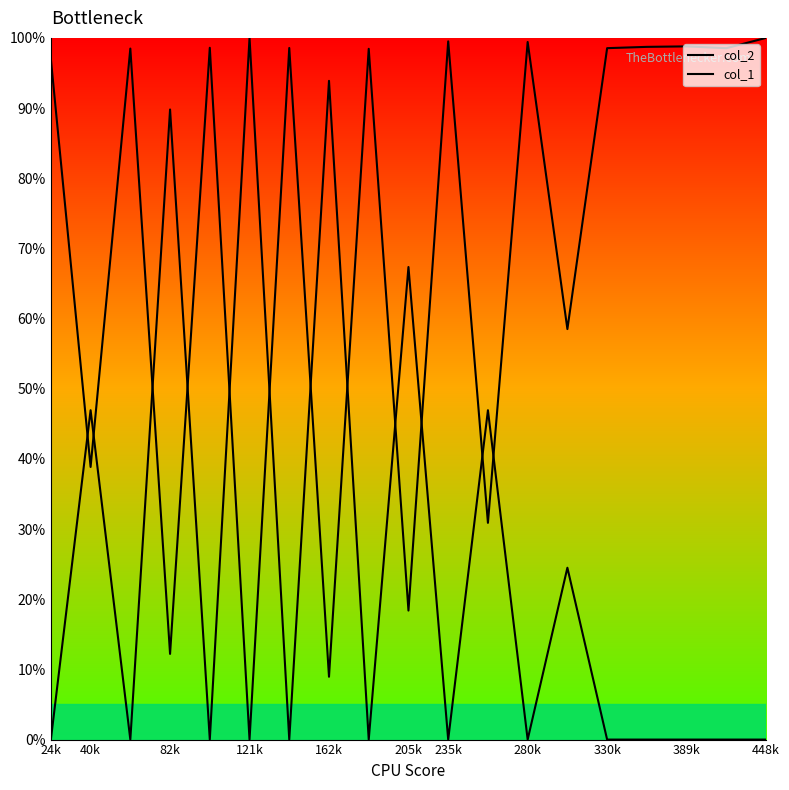

Does the chart display data point markers on the line(s)?

No